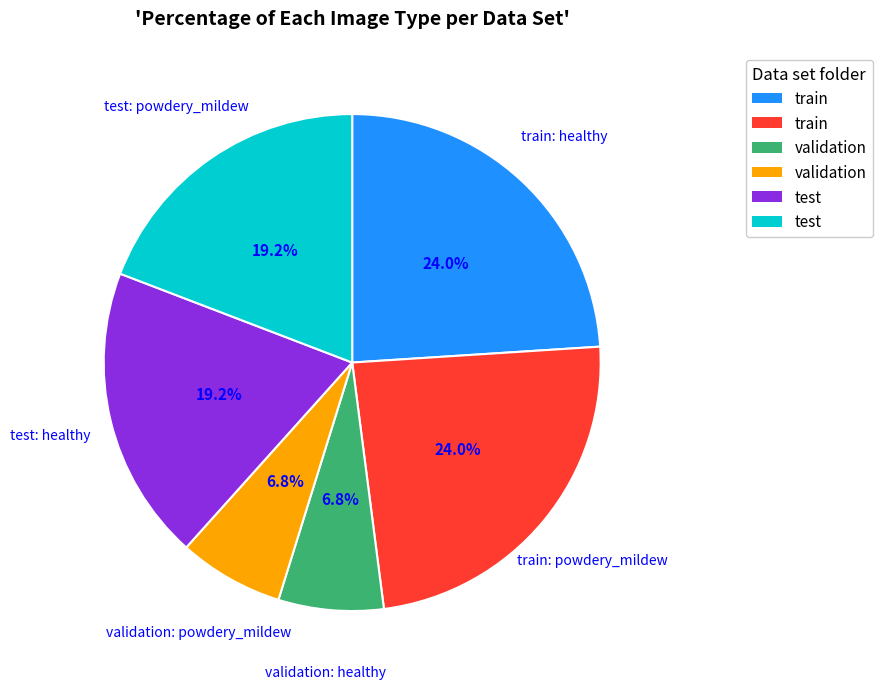

What is the ratio of the value at validation: powdery_mildew to the value at train: healthy?

0.3